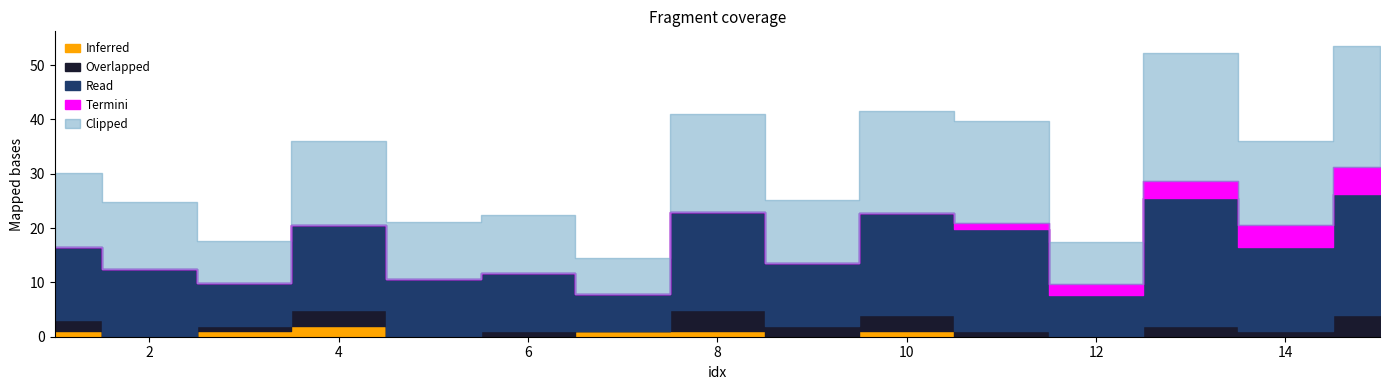

What is the value of the Inferred point at the 10th from the left?

1.0